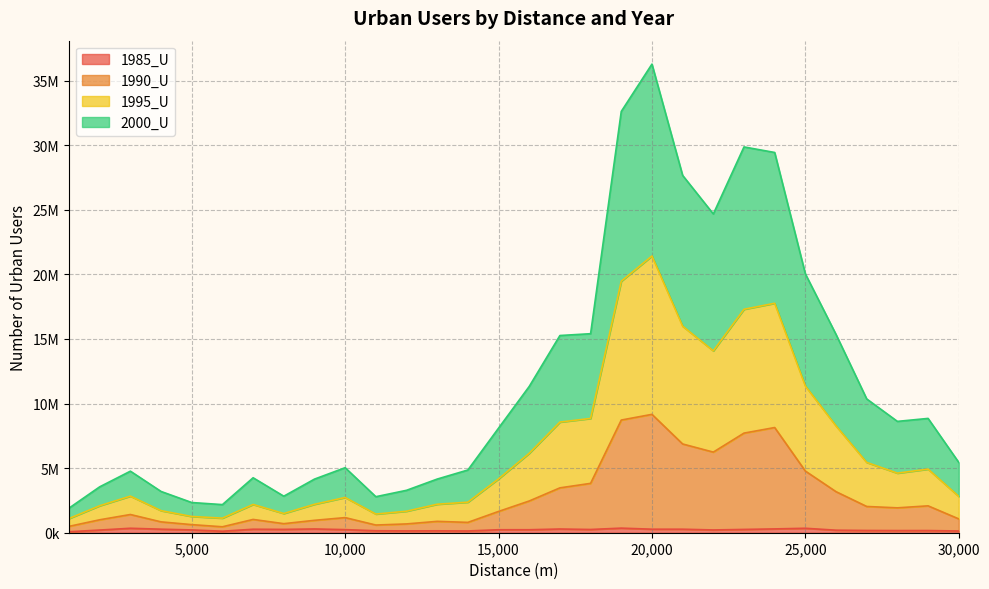

List the labels in order of 1990_U value, smallest first.

6000, 1000, 11000, 5000, 12000, 8000, 14000, 4000, 13000, 9000, 2000, 7000, 30000, 10000, 3000, 15000, 28000, 27000, 29000, 16000, 26000, 17000, 18000, 25000, 22000, 21000, 23000, 24000, 19000, 20000